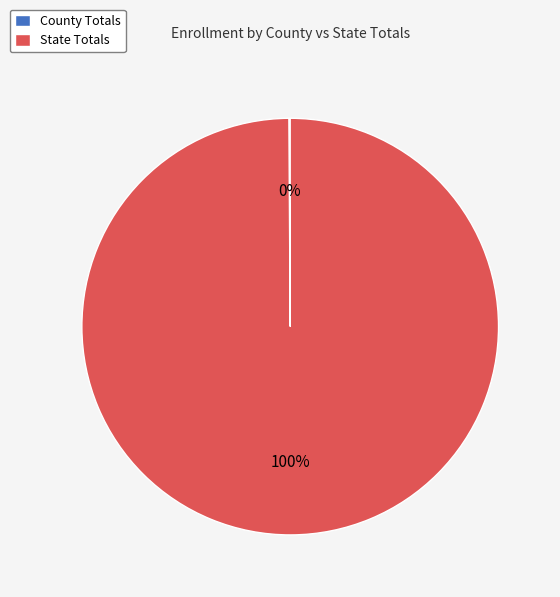

Does any single category account for the majority?

Yes